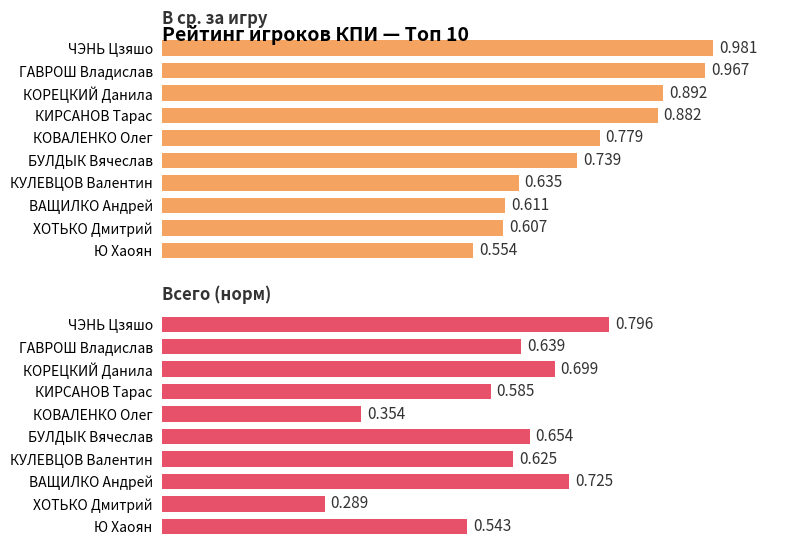

How many bars are there in total?

20